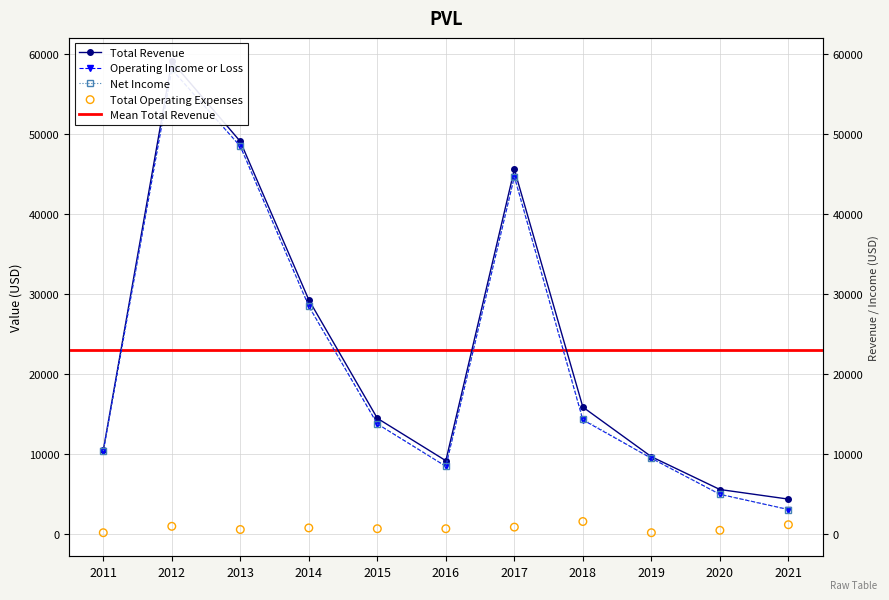

Is the value of Total Revenue at 2013 greater than the value of Operating Income or Loss at 2017?

Yes